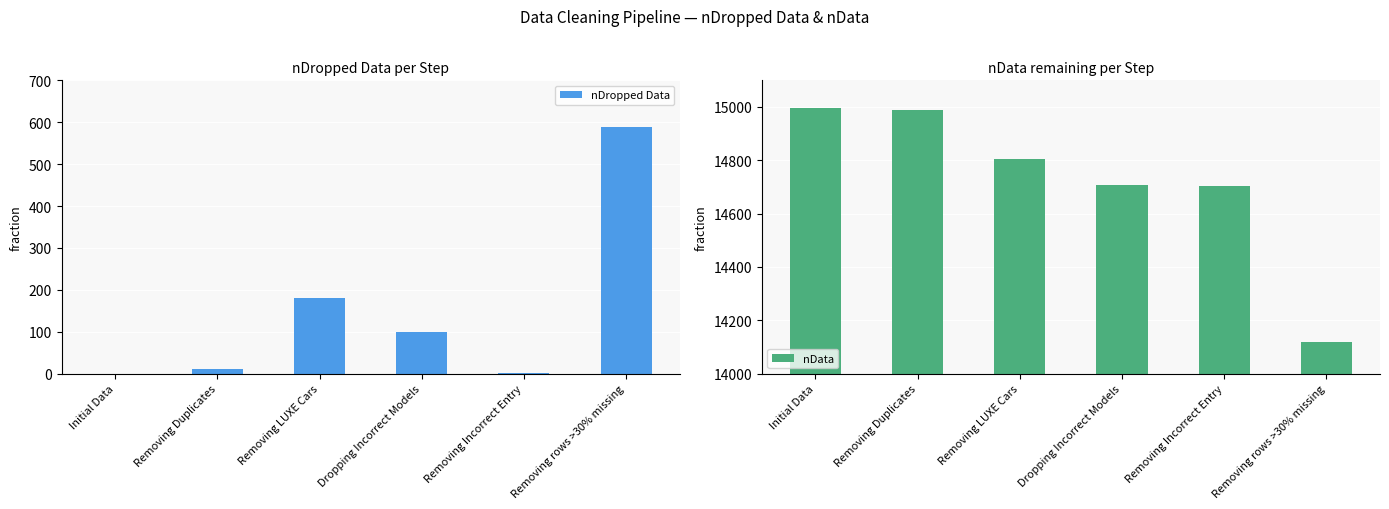

Reading left to right, what are all the values shown in this chart?

nDropped Data: Initial Data=0	Removing Duplicates=10	Removing LUXE Cars=181	Dropping Incorrect Models=100	Removing Incorrect Entry=1	Removing rows >30% missing=588
nData: Initial Data=14997	Removing Duplicates=14987	Removing LUXE Cars=14806	Dropping Incorrect Models=14706	Removing Incorrect Entry=14705	Removing rows >30% missing=14117